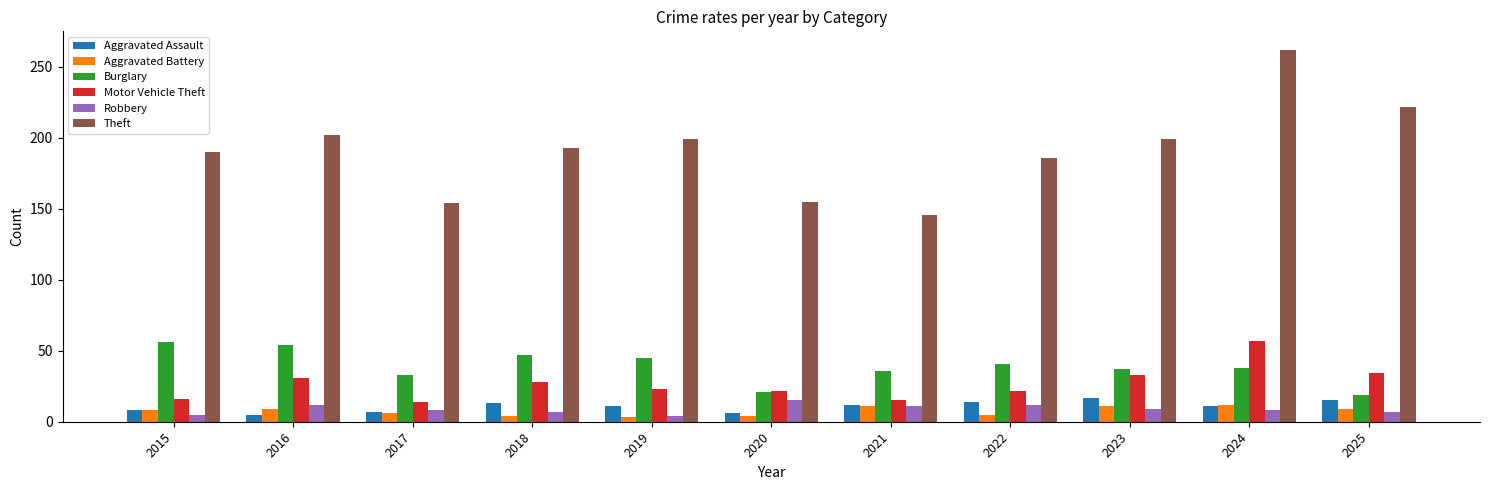

The Aggravated Battery series shows 6 at 2017. True or false?

True